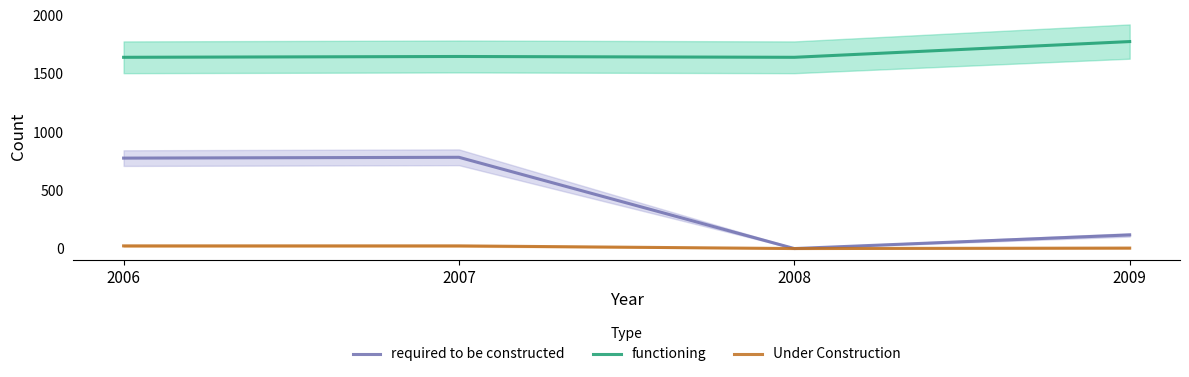

What is the total value across all series at 2009?

1897